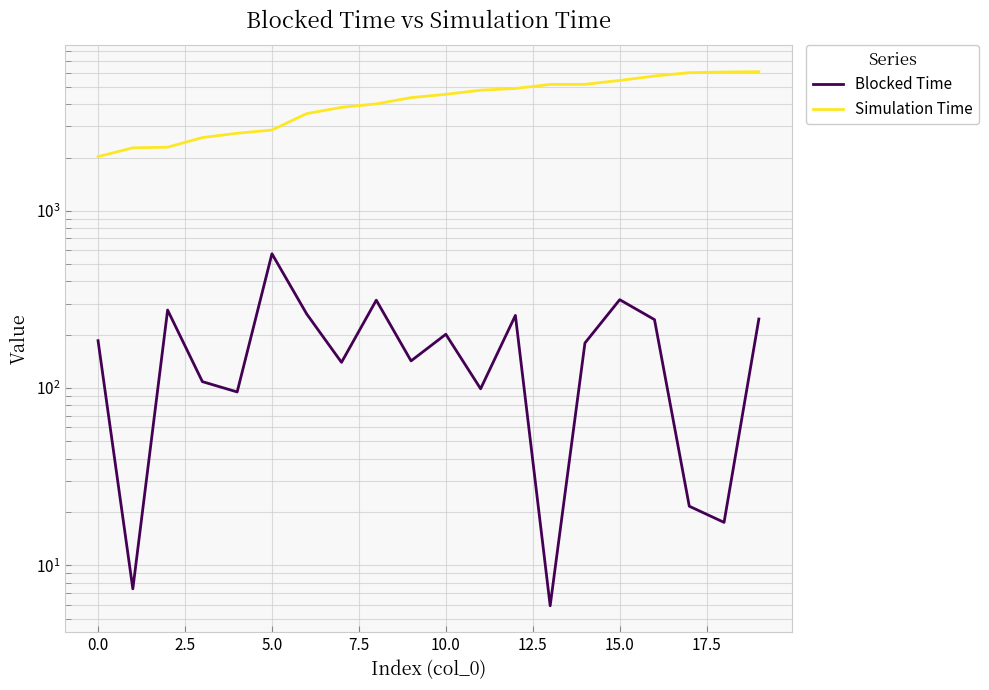

The value of Simulation Time at 2.5 is 2288.9. True or false?

True